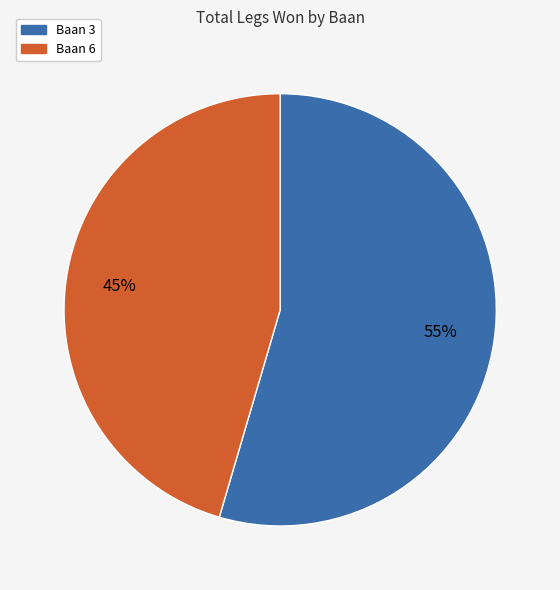

What is the majority slice?

Baan 3